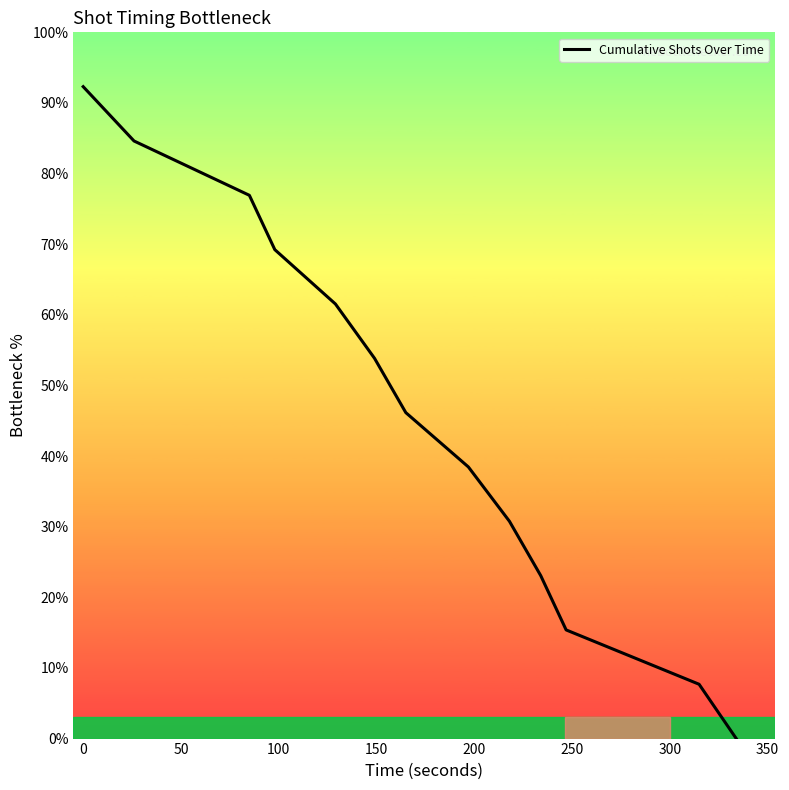

What is the difference between the maximum and minimum values?

92.3